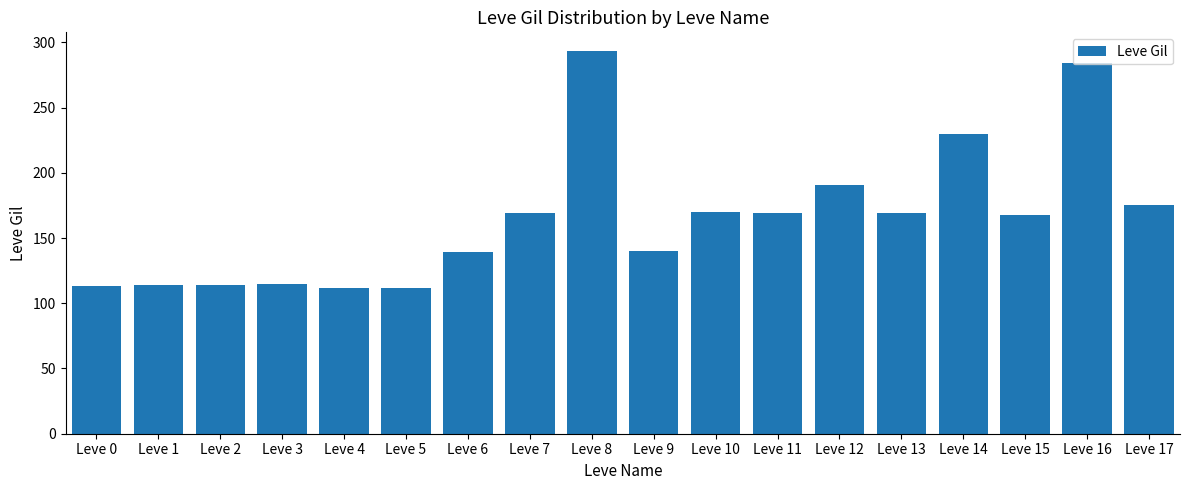

At which label is the value closest to 202?

Leve 12